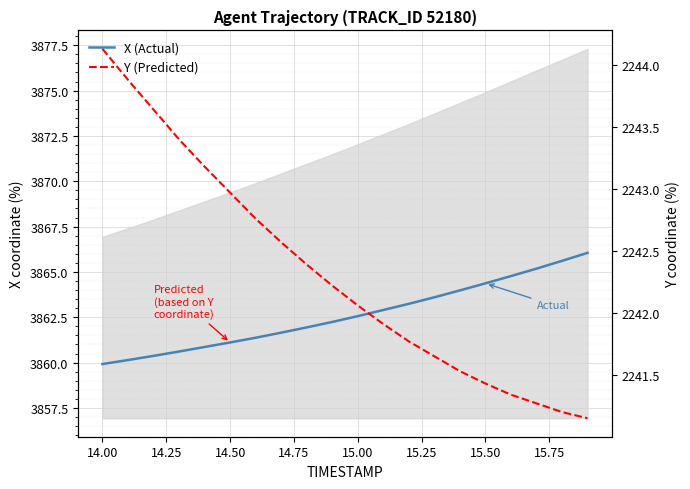

Count the number of data series in this chart.

2